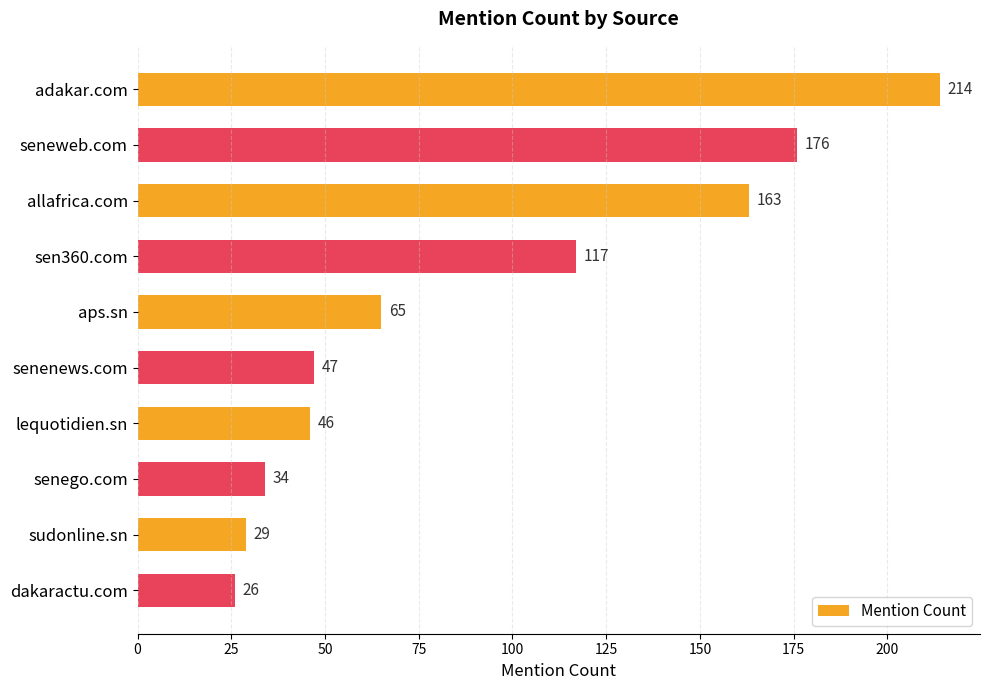

The value at sudonline.sn is 29. True or false?

True